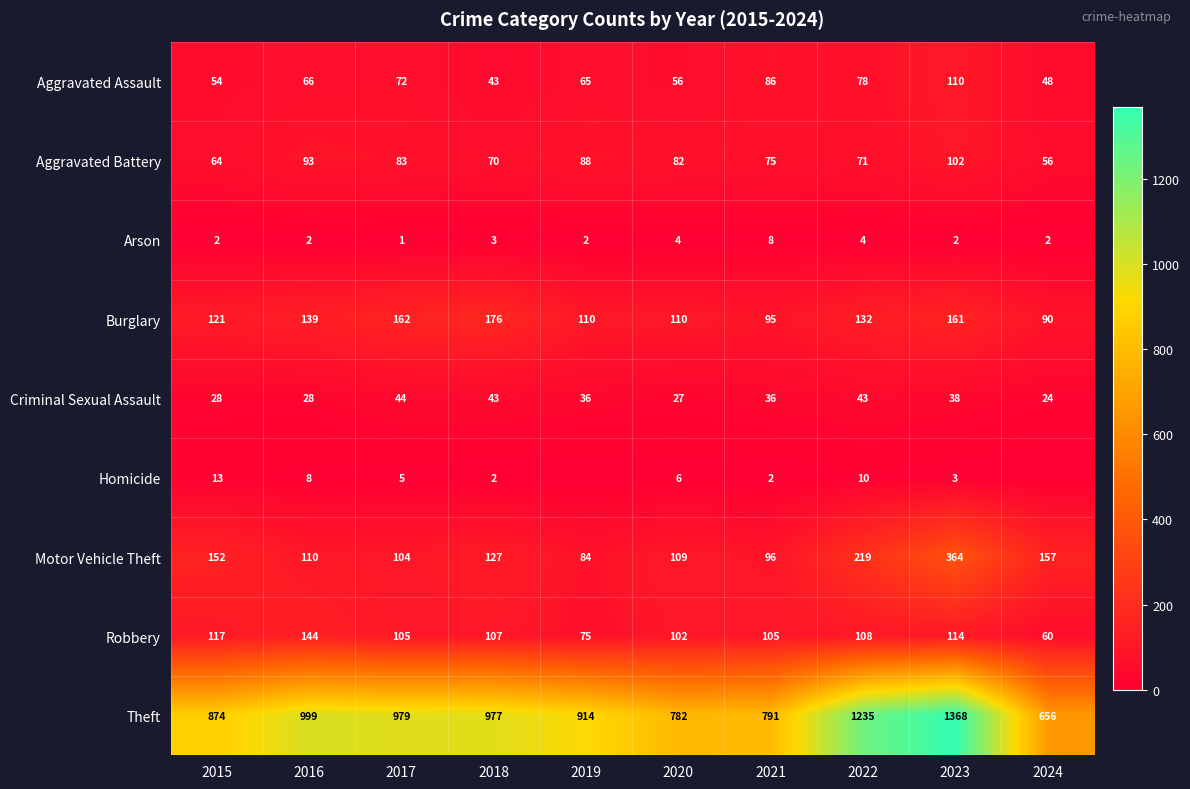

What is the average value of the Robbery series?

104